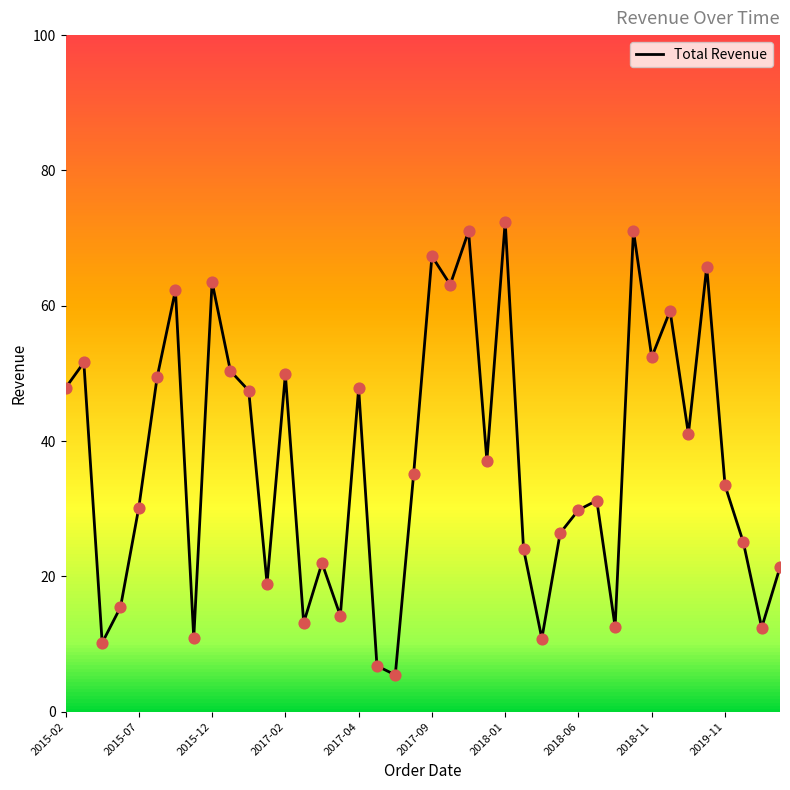

What is the greatest value displayed?

72.4